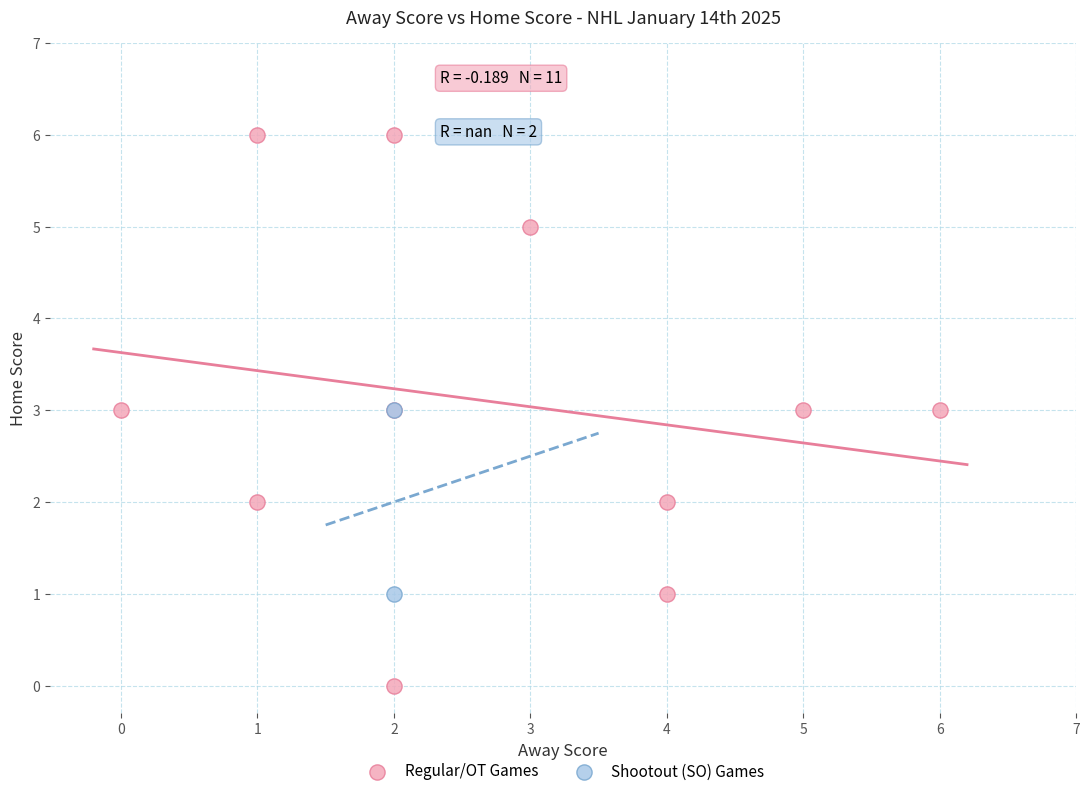

Which series contains the lowest Y value?

Regular/OT Games